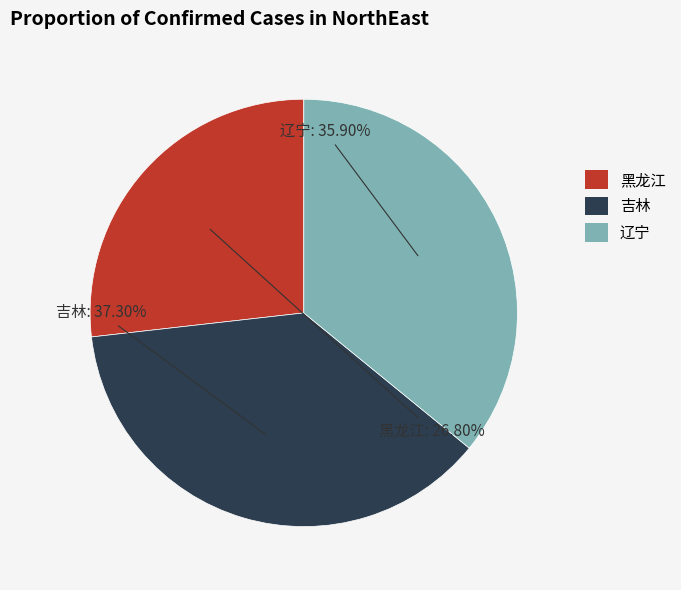

Is there a majority slice in this chart?

No